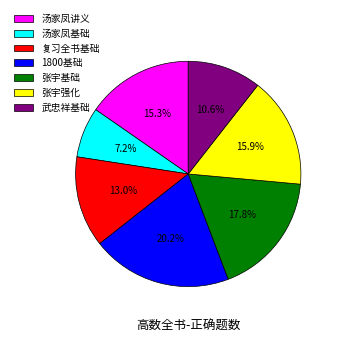

True or false: 1800基础 accounts for 32% of the total.

False